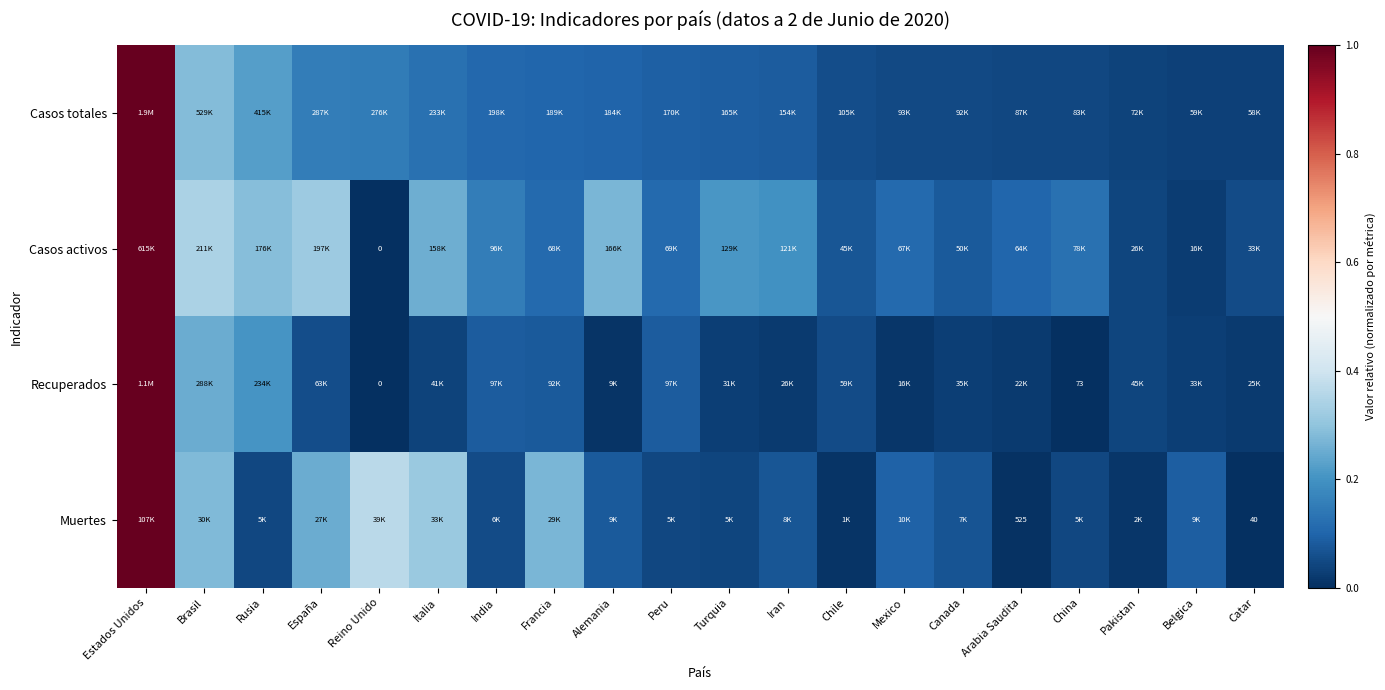

Which category has the lowest value in the Muertes series?

Catar